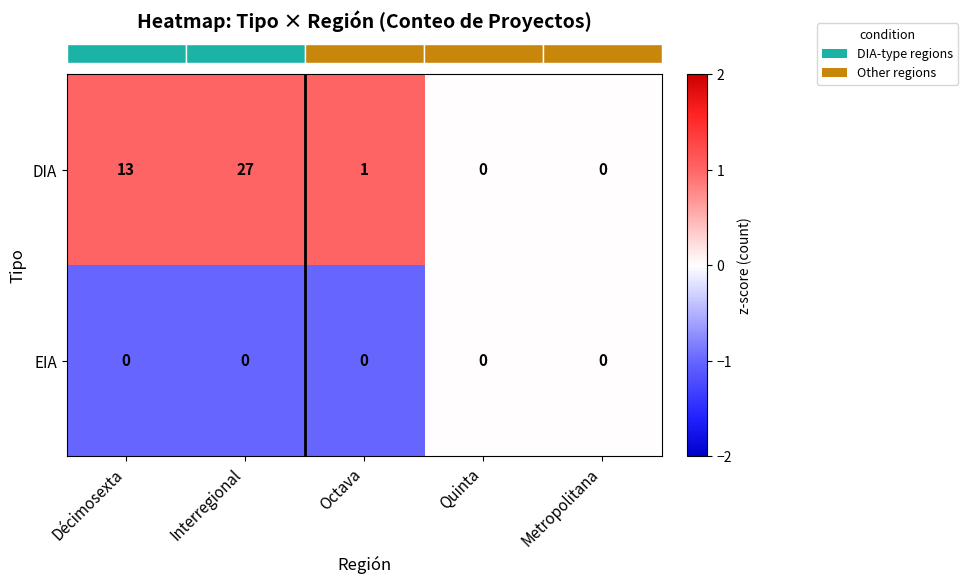

How many distinct data groups are displayed?

2